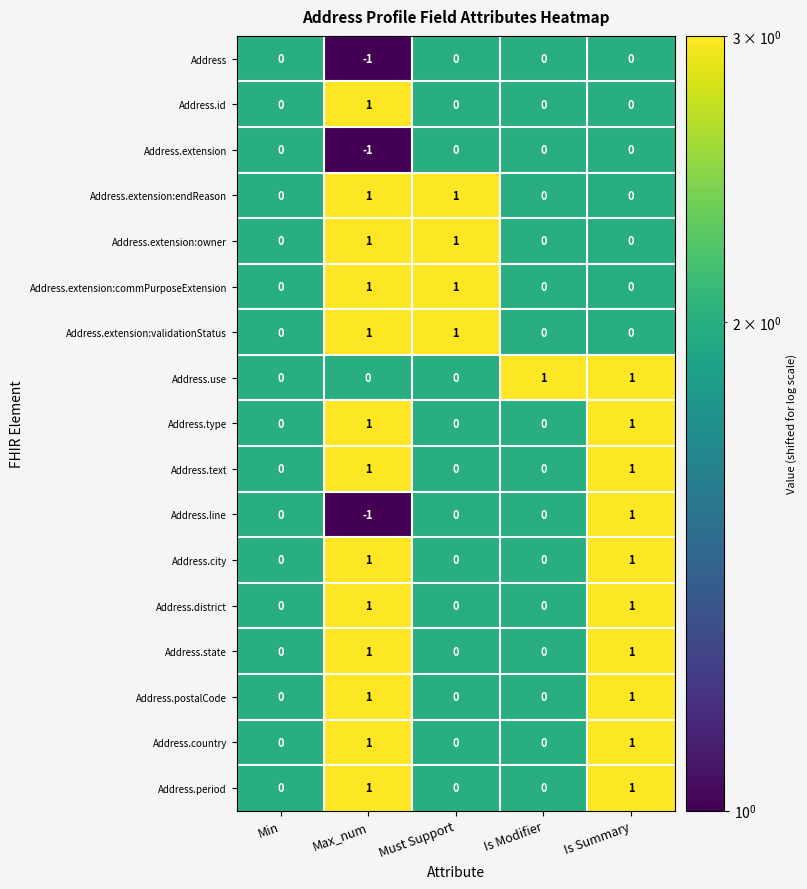

Is the value of Address.use at Is Modifier greater than the value of Address.postalCode at Must Support?

Yes